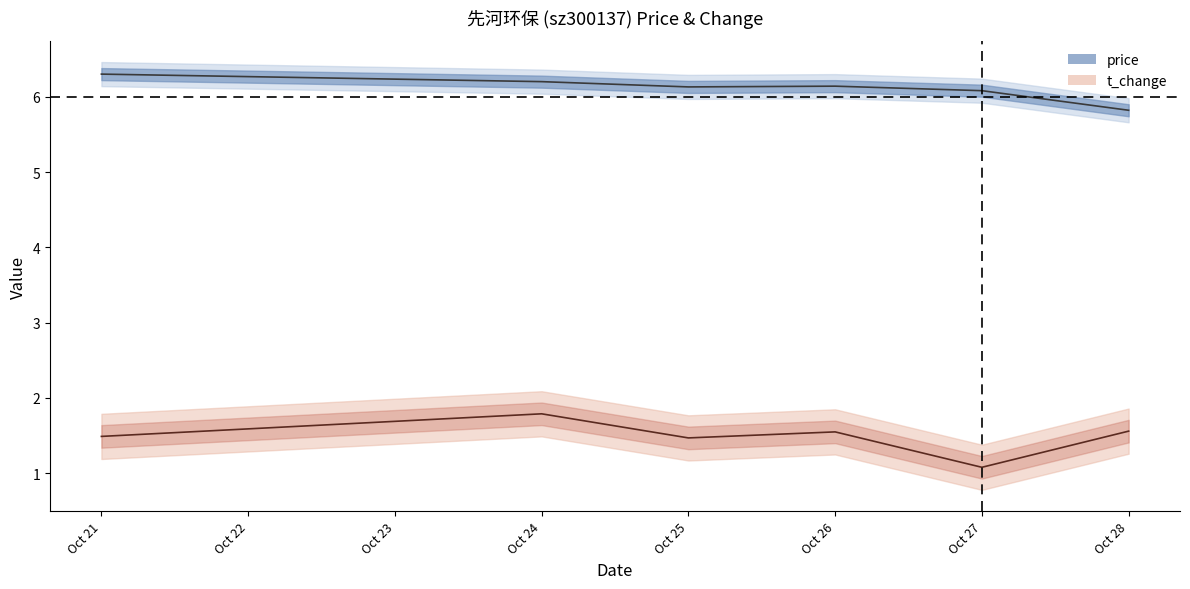

Where does the price series first go above 6?

Oct 21